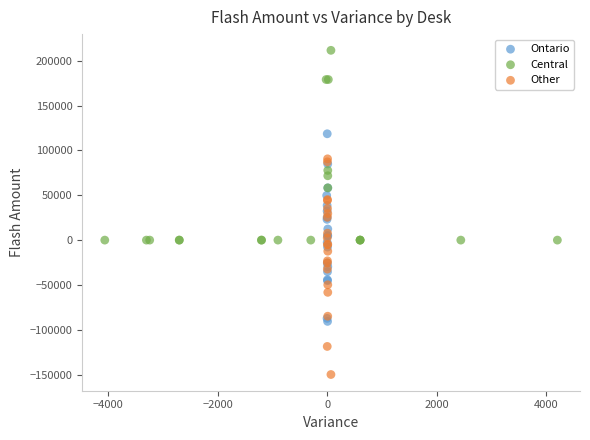

Which series contains the highest Y value?

Central